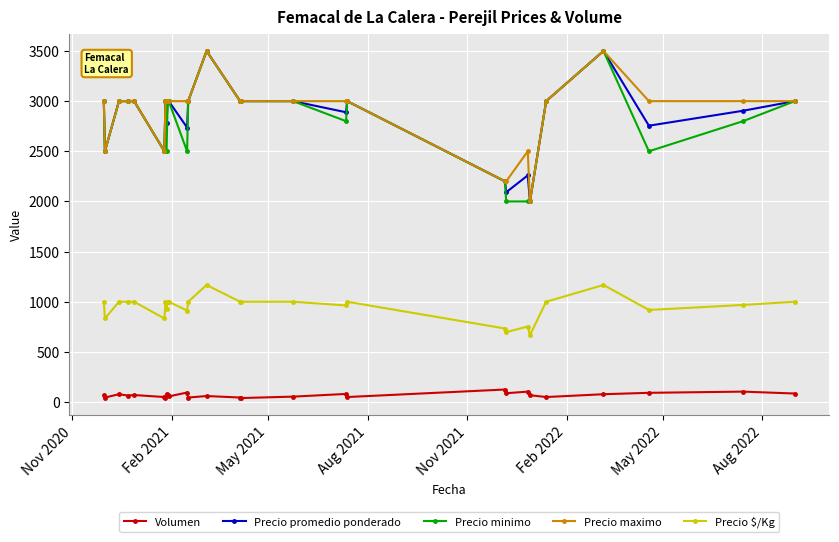

How many values in the Precio promedio ponderado series are below 3000?

11